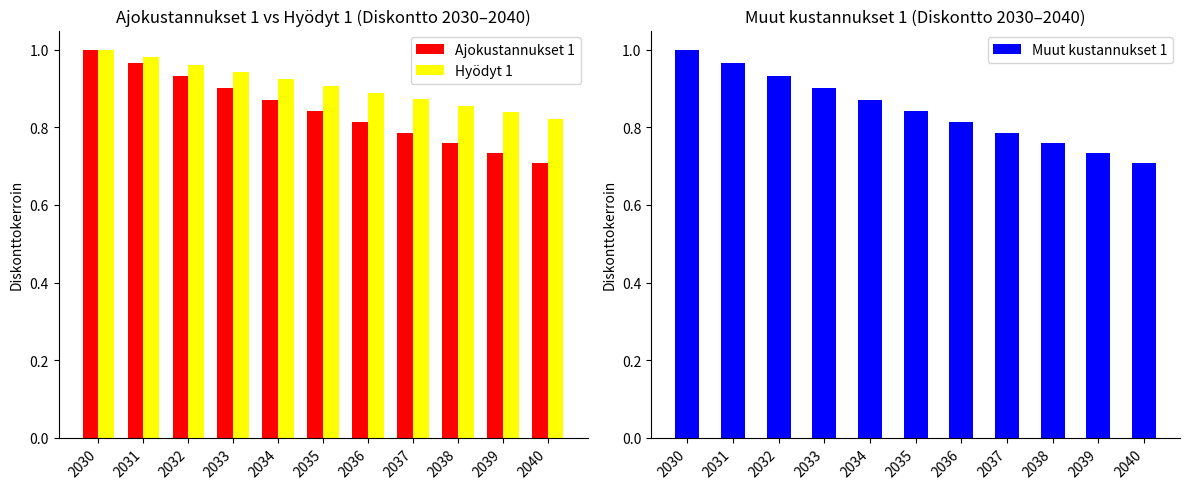

Which series has the largest total across all categories?

Hyödyt 1